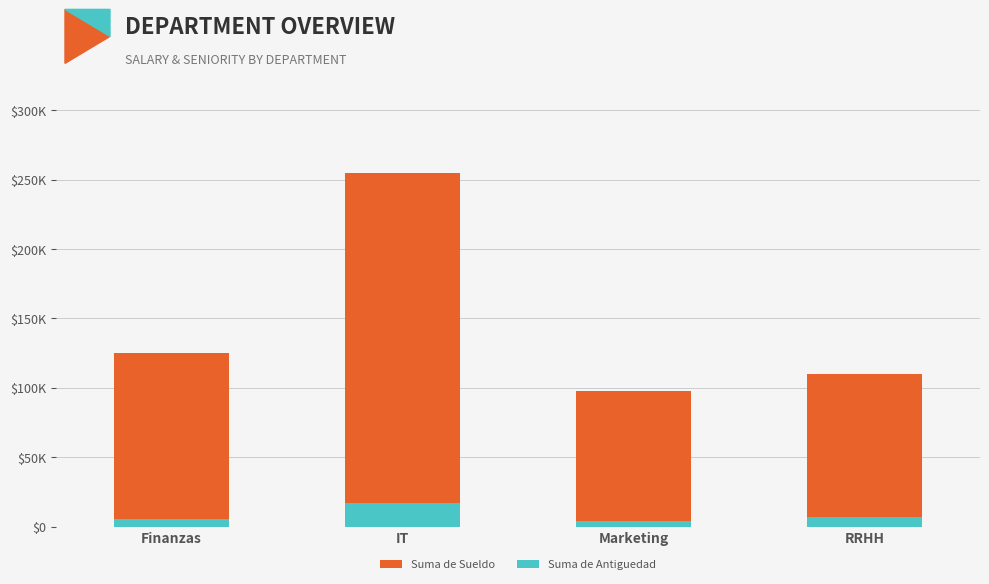

Where does the Suma de Antiguedad series first go above 7100?

IT